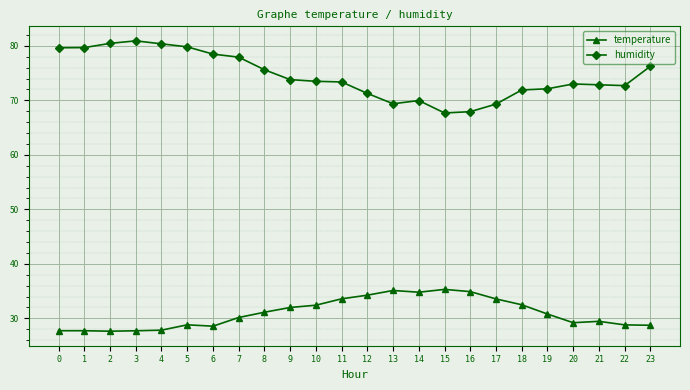

True or false: temperature has more than 0 interior local peaks.

True